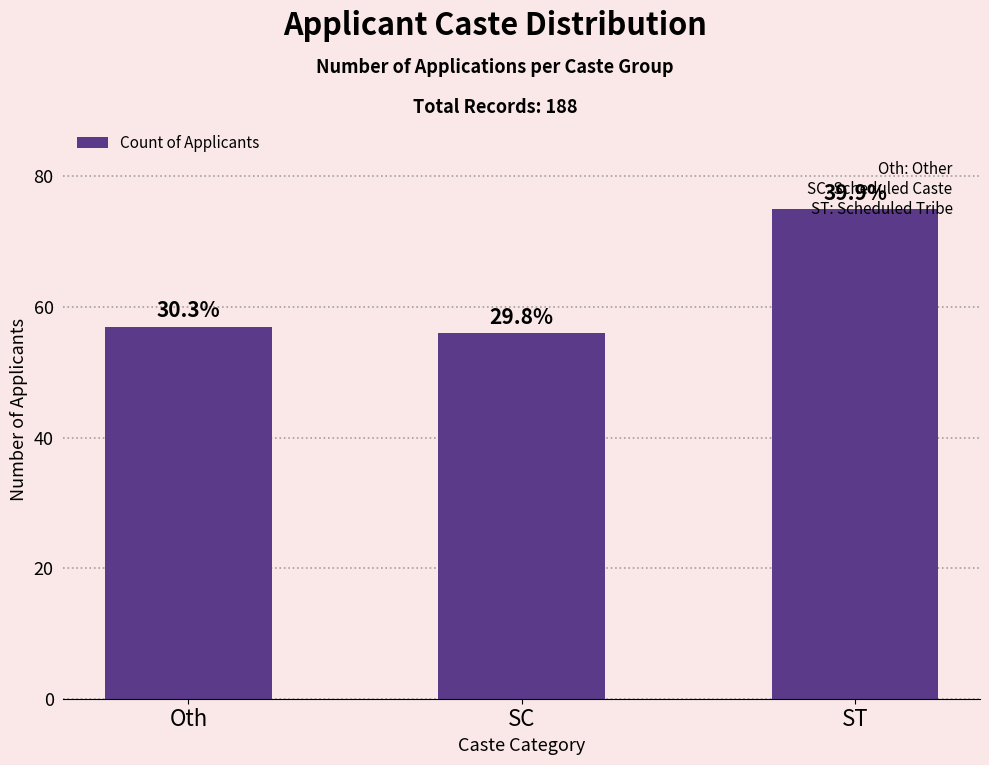

Reading left to right, list all the values displayed in this chart.

57	56	75